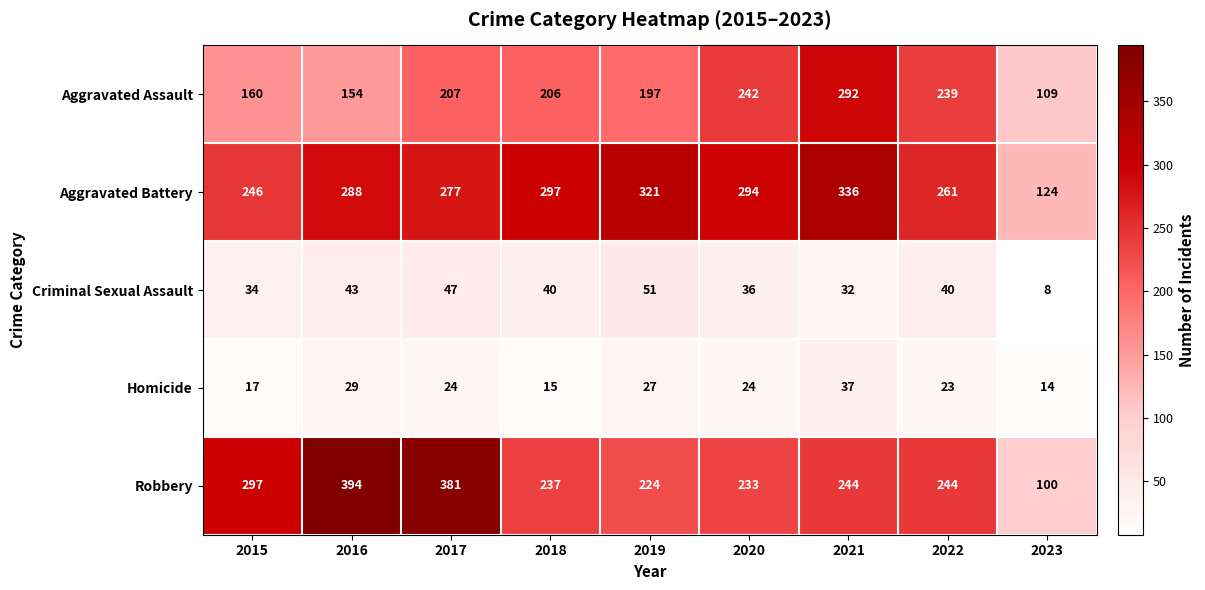

At how many categories does at least one series exceed 12?

9